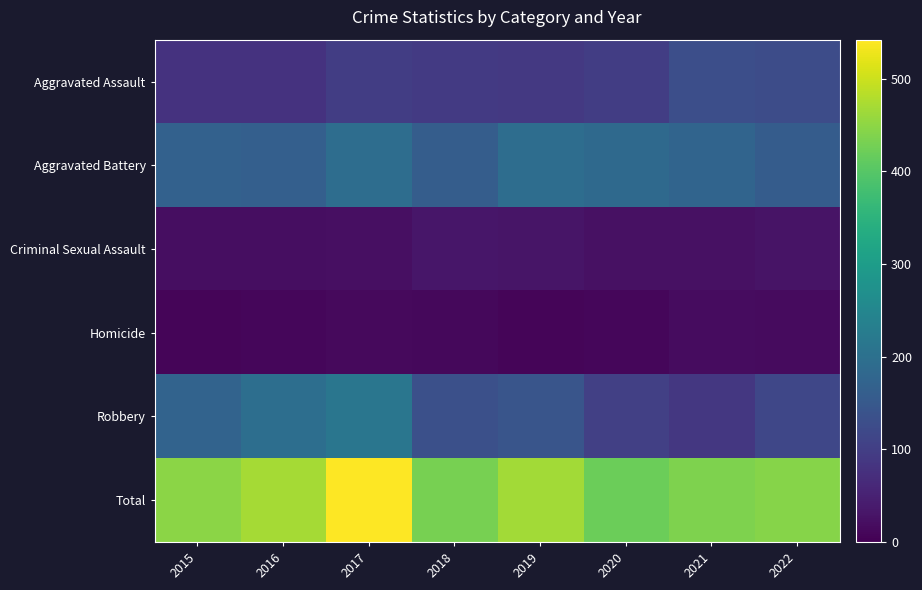

What is the difference between the highest and lowest values at 2017?

529